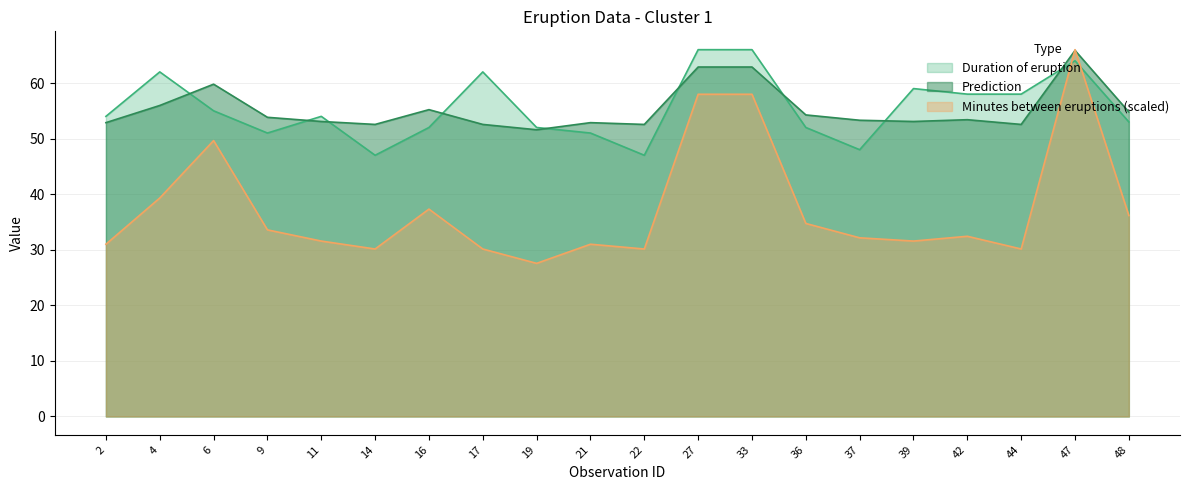

How many data points does each series have?

20